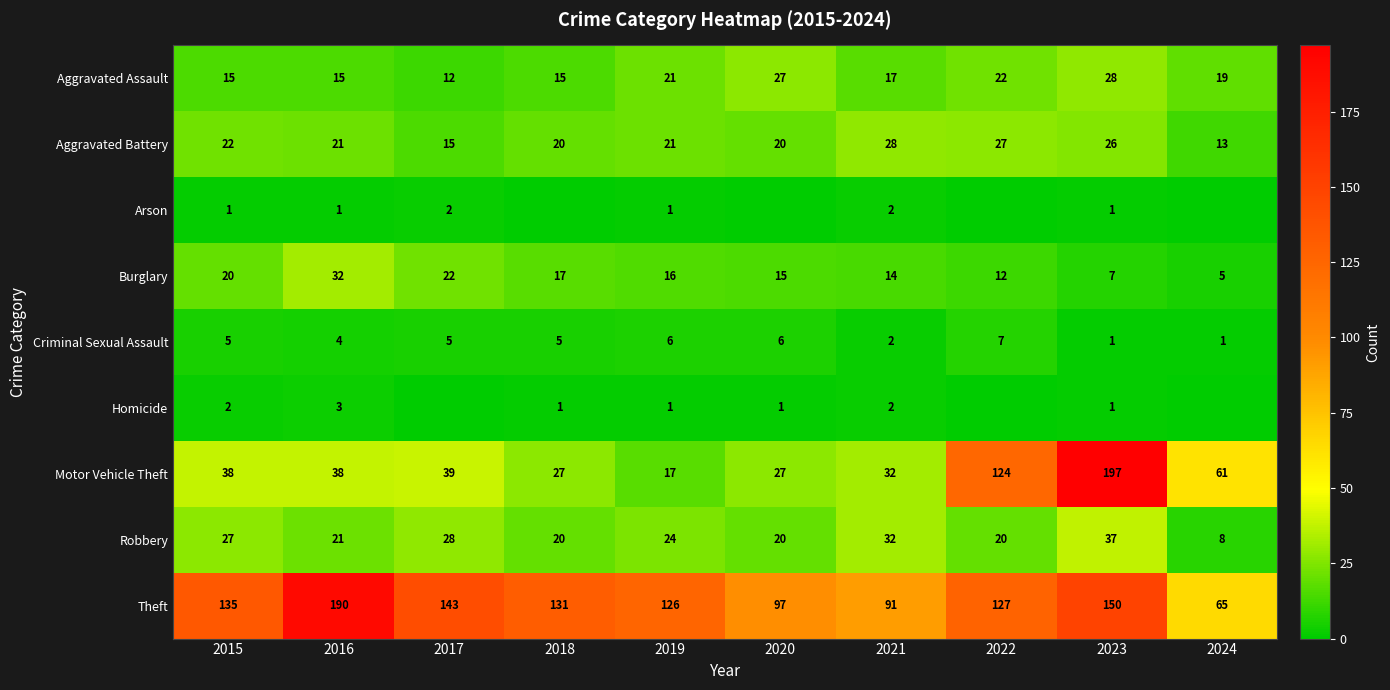

The Theft series shows 125 at 2016. True or false?

False